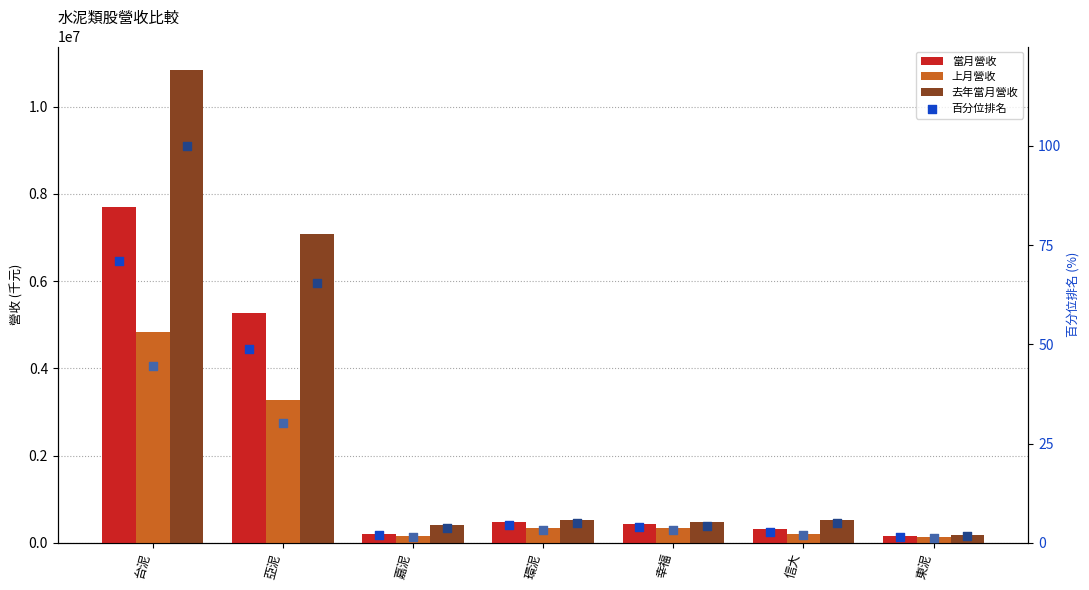

At how many categories does at least one series exceed 2005506?

2